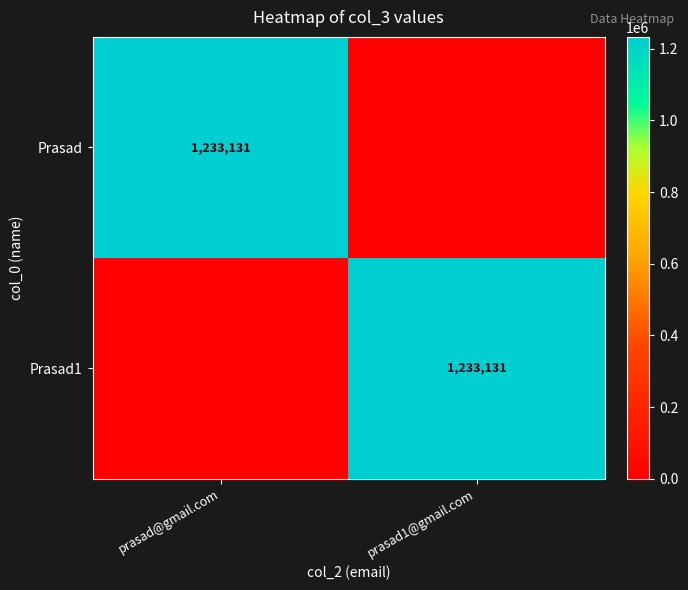

Is it true that Prasad equals 1934286 at prasad@gmail.com?

False